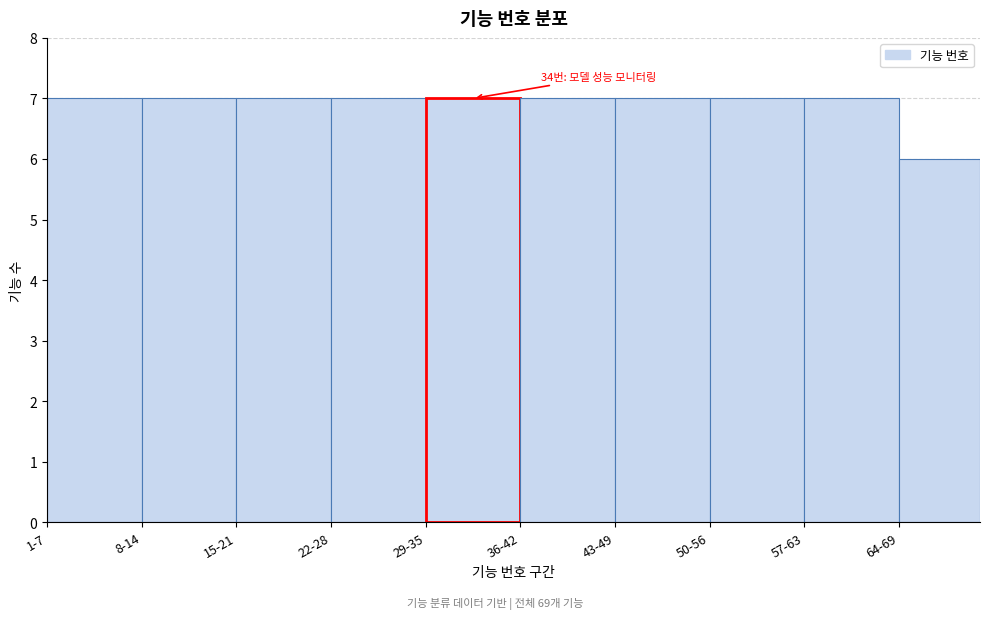

Reading right to left, transcribe all the data shown in this chart.

64-69=6	57-63=7	50-56=7	43-49=7	36-42=7	29-35=7	22-28=7	15-21=7	8-14=7	1-7=7